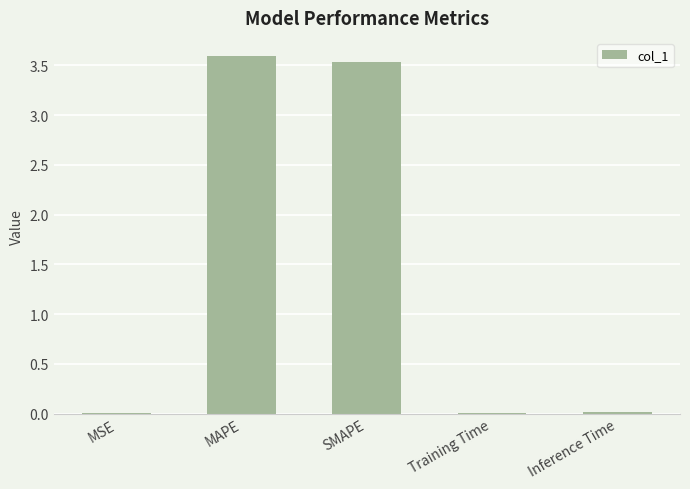

What is the maximum value shown in the chart?

3.6